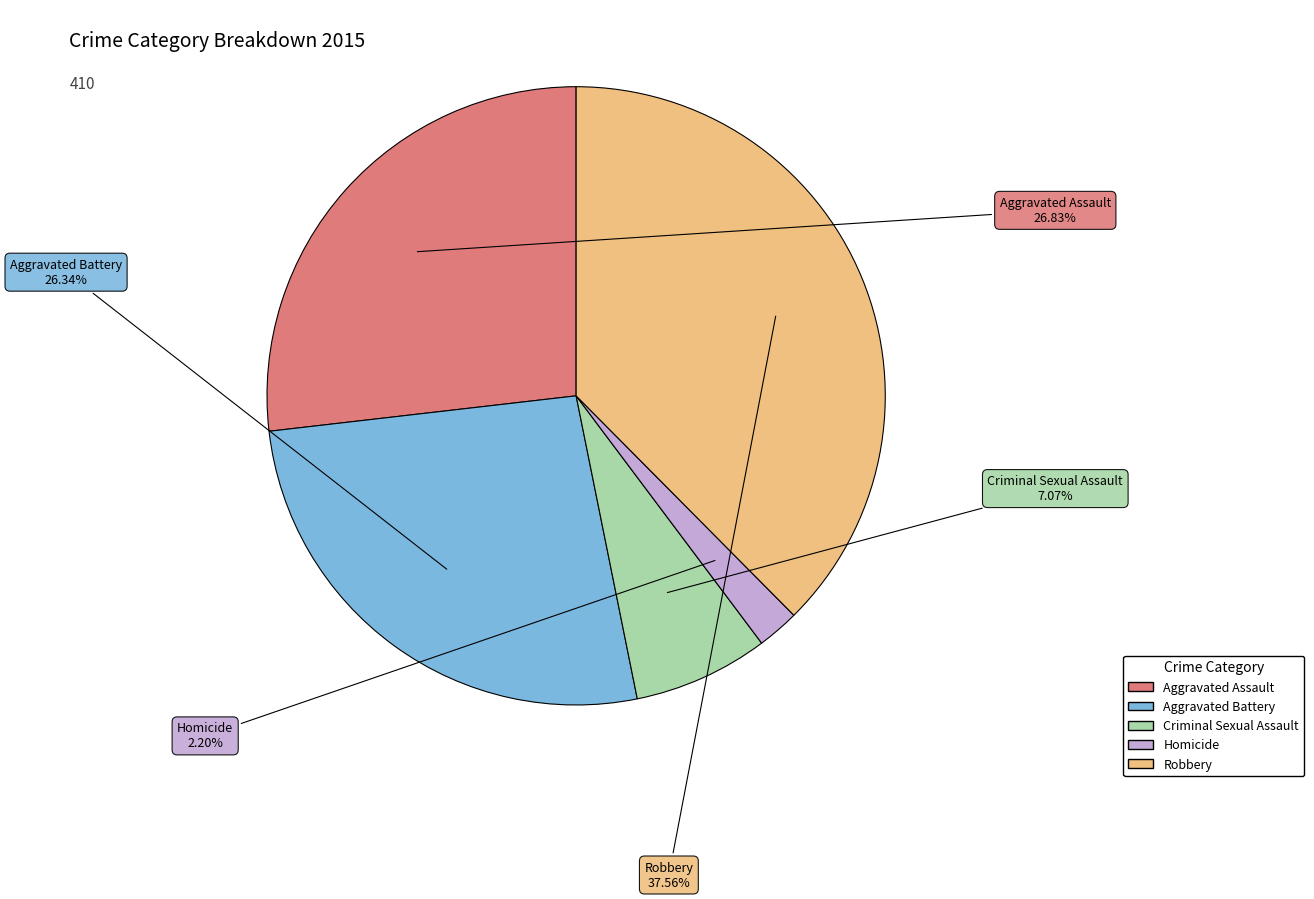

To the nearest percent, what is the average slice percentage?

20%